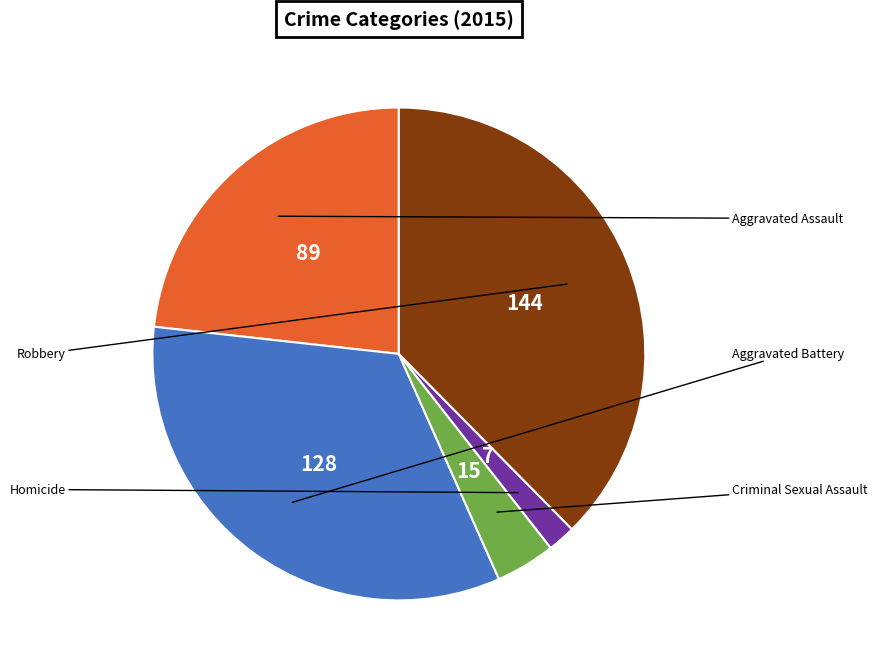

Does any single category account for the majority?

No